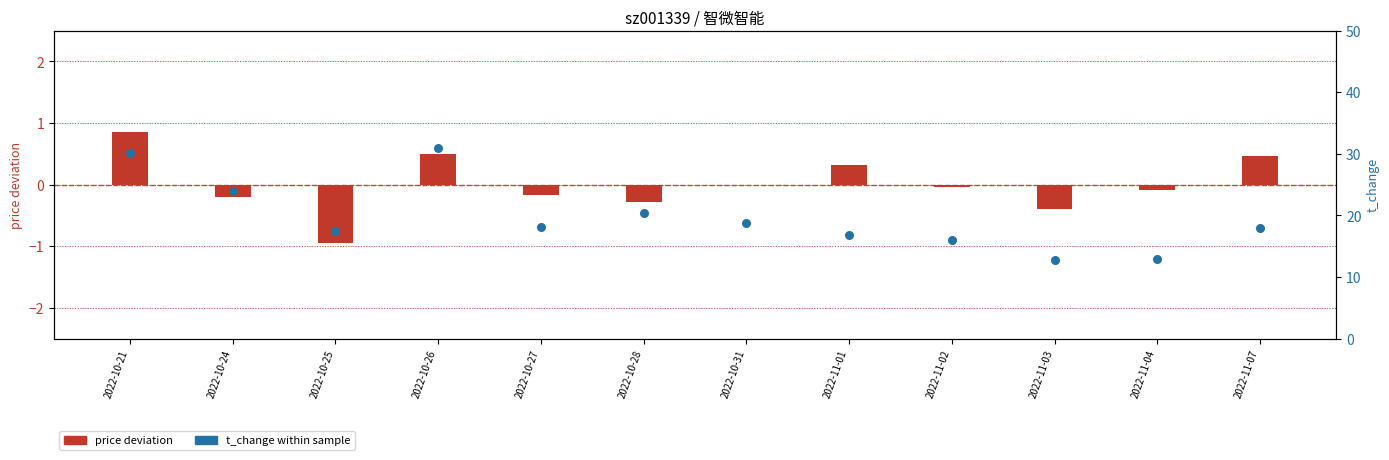

Which has a higher value, 2022-10-21 or 2022-10-24?

2022-10-21